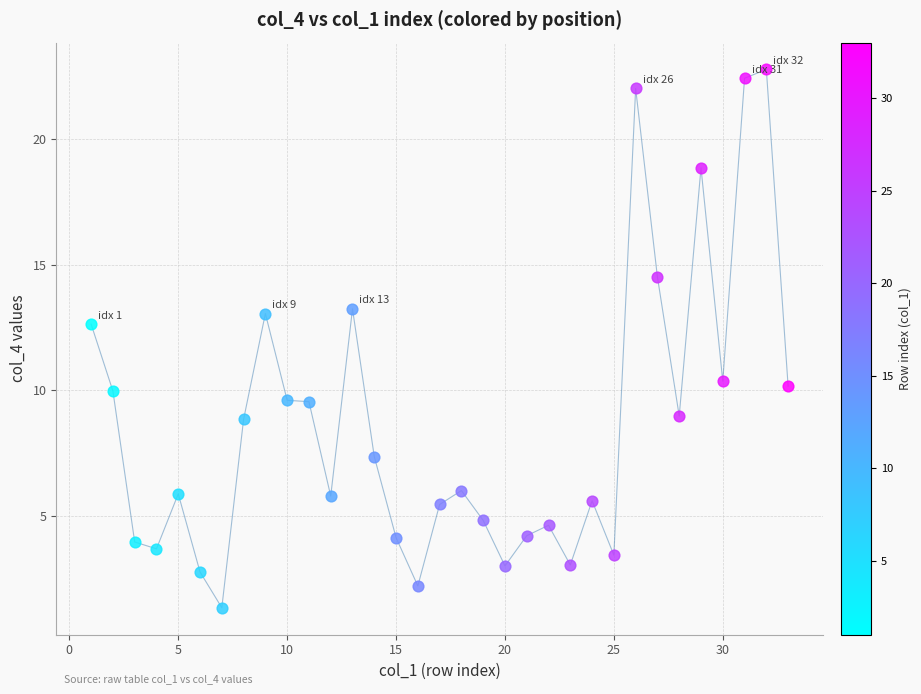

What is the difference between the maximum and minimum values?

21.4